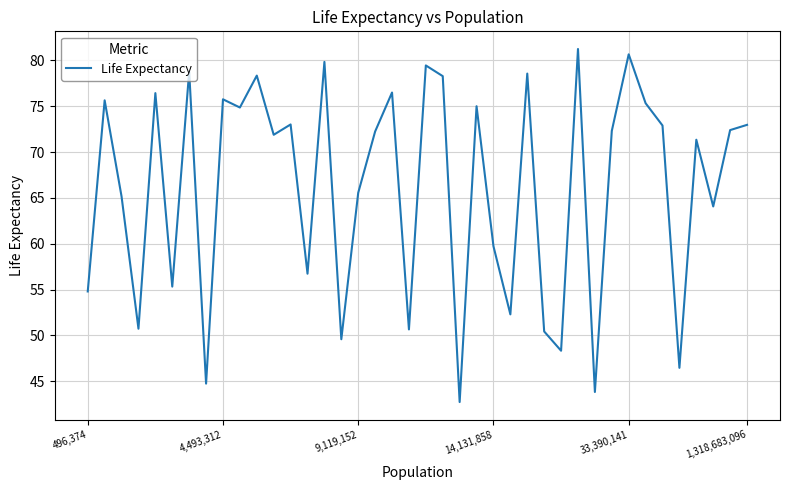

What is the difference between the maximum and minimum values?

38.5